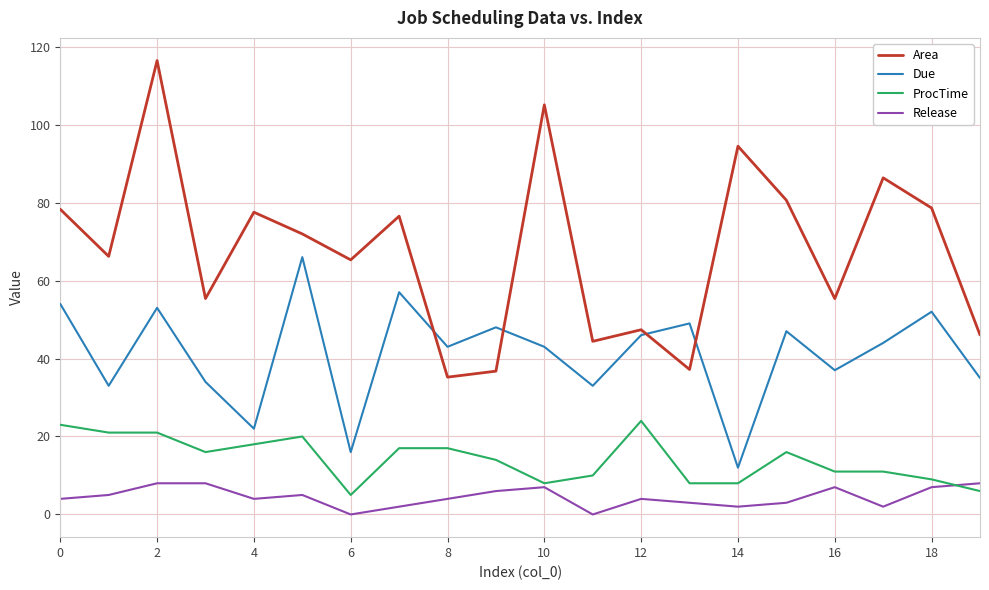

Which series has the largest range (max minus min)?

Area